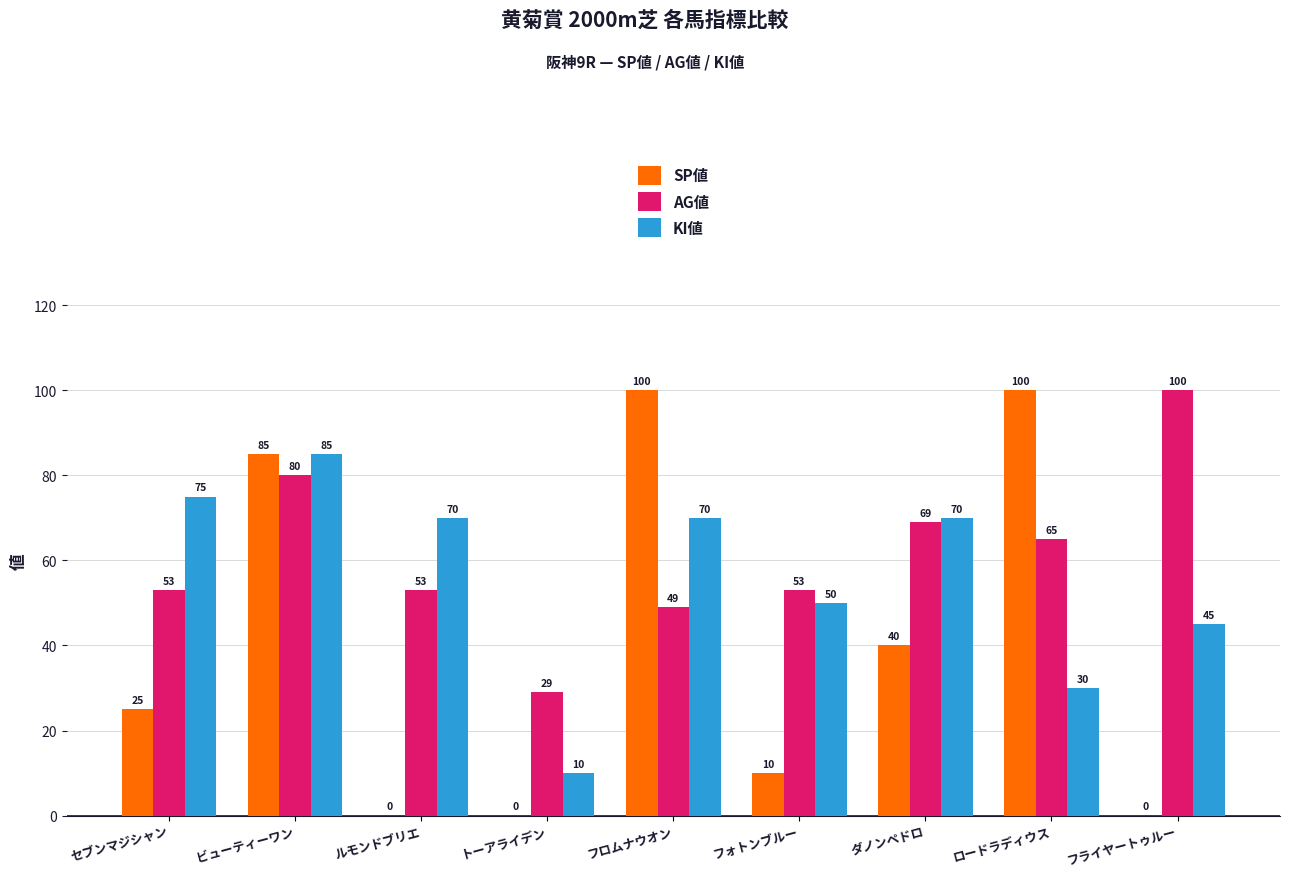

The SP値 series shows 68 at ルモンドブリエ. True or false?

False